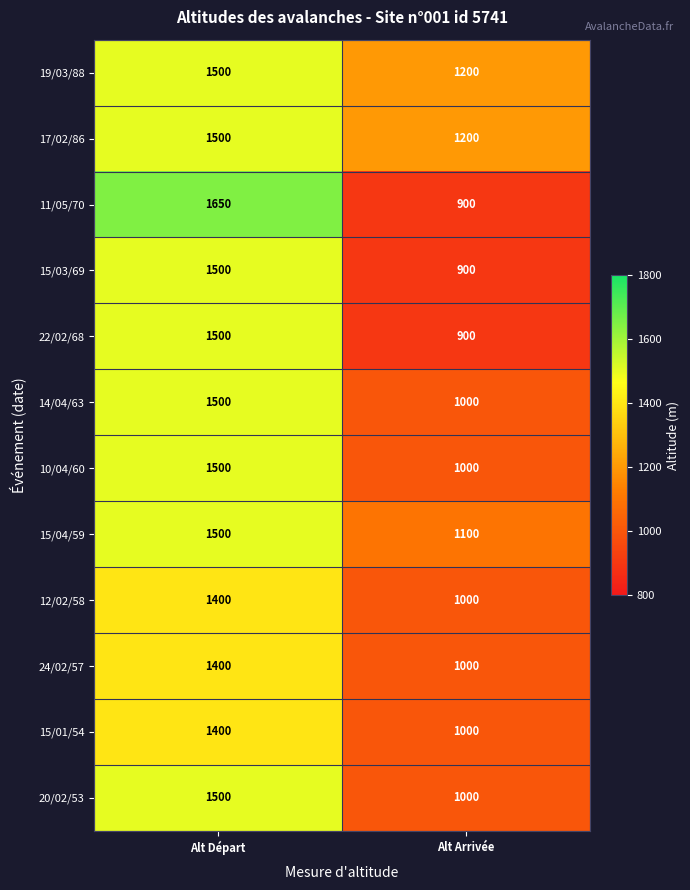

What is the average value of the 24/02/57 series?

1200